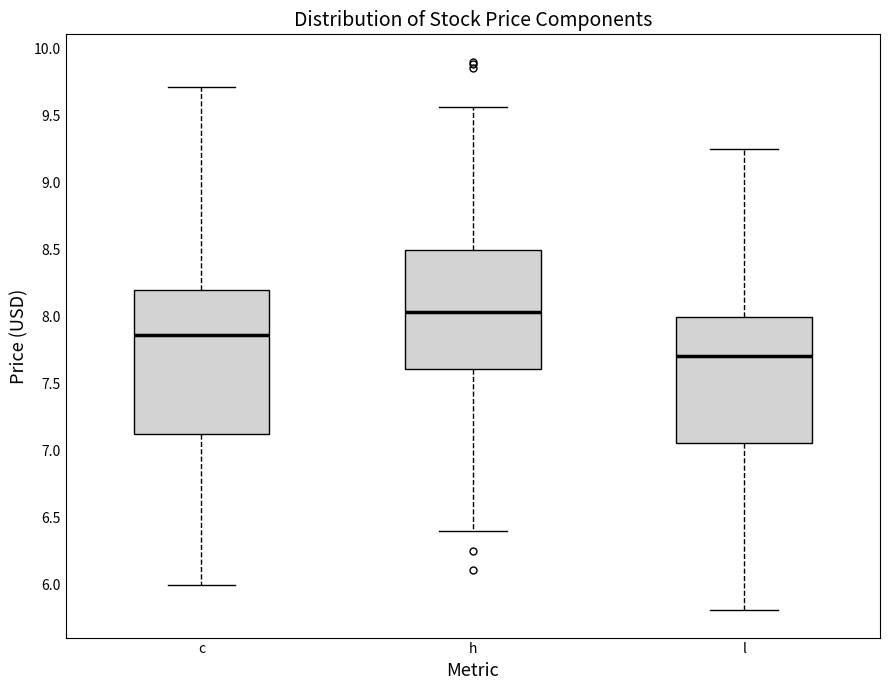

Which box has the highest median line?

h